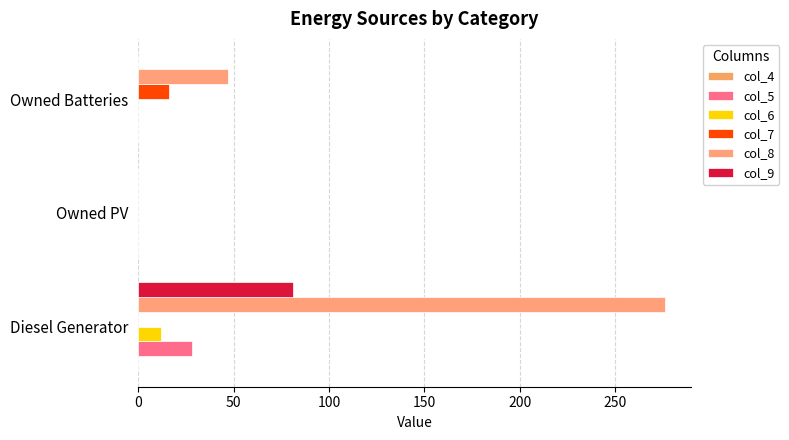

How many values in the col_7 series exceed 0?

1